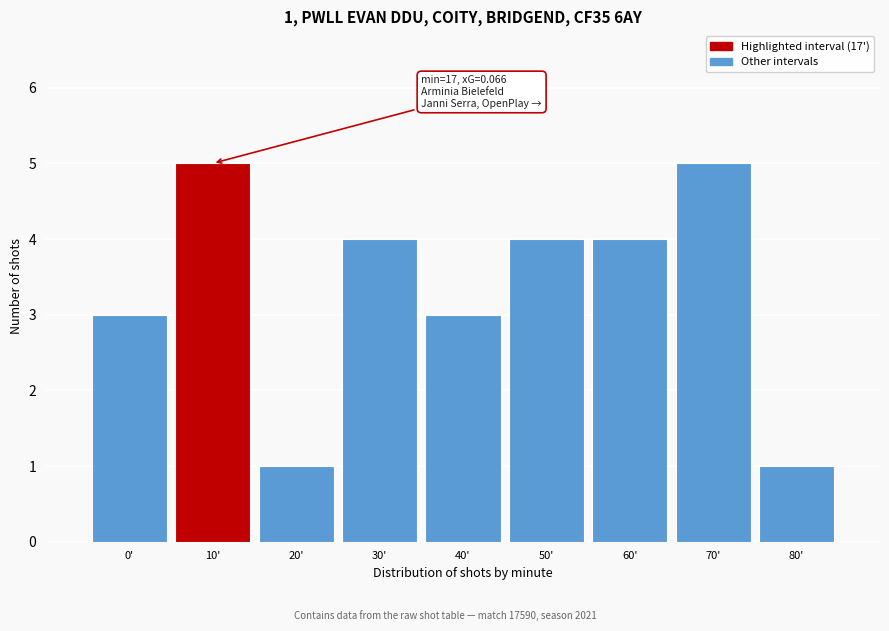

Reading left to right, transcribe all the data shown in this chart.

0'=3	10'=5	20'=1	30'=4	40'=3	50'=4	60'=4	70'=5	80'=1